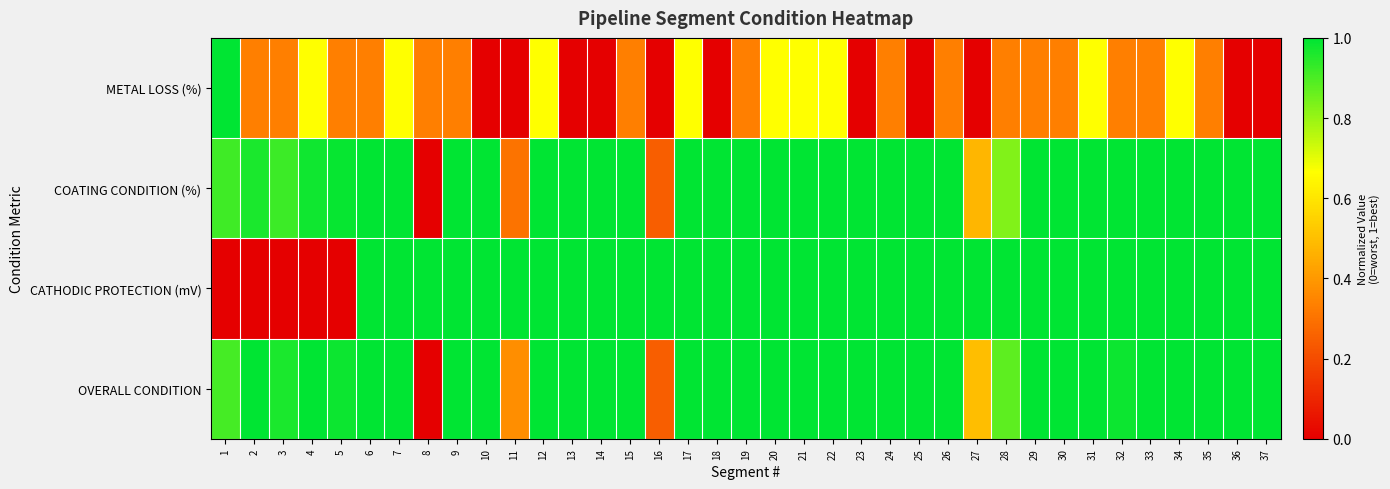

Reading left to right, what are all the values shown in this chart?

METAL LOSS (%): 1=1.0	2=0.3	3=0.3	4=0.7	5=0.3	6=0.3	7=0.7	8=0.3	9=0.3	10=0.0	11=0.0	12=0.7	13=0.0	14=0.0	15=0.3	16=0.0	17=0.7	18=0.0	19=0.3	20=0.7	21=0.7	22=0.7	23=0.0	24=0.3	25=0.0	26=0.3	27=0.0	28=0.3	29=0.3	30=0.3	31=0.7	32=0.3	33=0.3	34=0.7	35=0.3	36=0.0	37=0.0
COATING CONDITION (%): 1=0.9	2=1.0	3=0.9	4=1.0	5=1.0	6=1.0	7=1.0	8=0.0	9=1.0	10=1.0	11=0.3	12=1.0	13=1.0	14=1.0	15=1.0	16=0.2	17=1.0	18=1.0	19=1.0	20=1.0	21=1.0	22=1.0	23=1.0	24=1.0	25=1.0	26=1.0	27=0.5	28=0.8	29=1.0	30=1.0	31=1.0	32=1.0	33=1.0	34=1.0	35=1.0	36=1.0	37=1.0
CATHODIC PROTECTION (mV): 1=0.0	2=0.0	3=0.0	4=0.0	5=0.0	6=1.0	7=1.0	8=1.0	9=1.0	10=1.0	11=1.0	12=1.0	13=1.0	14=1.0	15=1.0	16=1.0	17=1.0	18=1.0	19=1.0	20=1.0	21=1.0	22=1.0	23=1.0	24=1.0	25=1.0	26=1.0	27=1.0	28=1.0	29=1.0	30=1.0	31=1.0	32=1.0	33=1.0	34=1.0	35=1.0	36=1.0	37=1.0
OVERALL CONDITION: 1=0.9	2=1.0	3=1.0	4=1.0	5=1.0	6=1.0	7=1.0	8=0.0	9=1.0	10=1.0	11=0.4	12=1.0	13=1.0	14=1.0	15=1.0	16=0.2	17=1.0	18=1.0	19=1.0	20=1.0	21=1.0	22=1.0	23=1.0	24=1.0	25=1.0	26=1.0	27=0.5	28=0.9	29=1.0	30=1.0	31=1.0	32=1.0	33=1.0	34=1.0	35=1.0	36=1.0	37=1.0